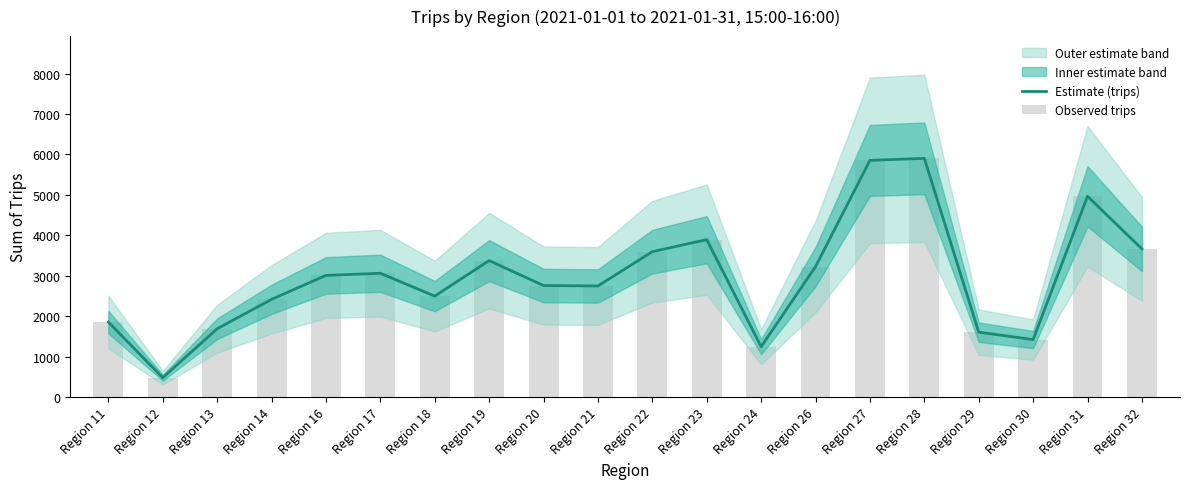

Which has a higher value, Region 14 or Region 13?

Region 14